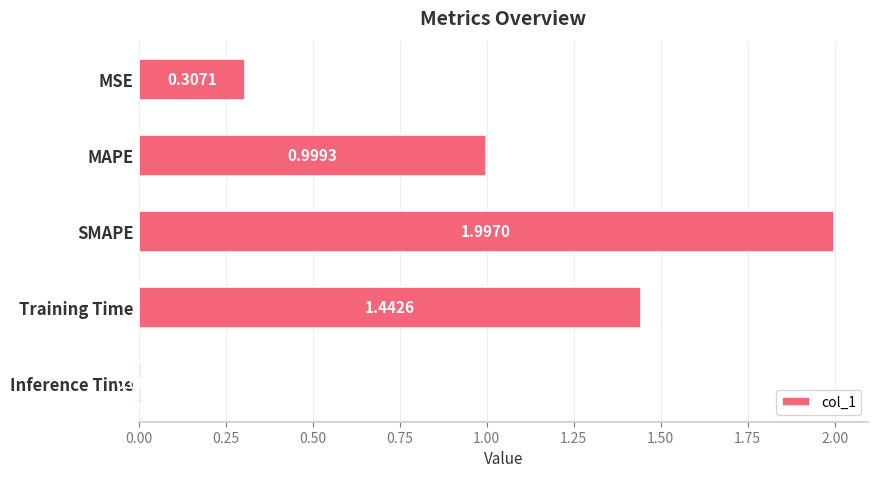

List the labels in order of value, largest first.

SMAPE, Training Time, MAPE, MSE, Inference Time